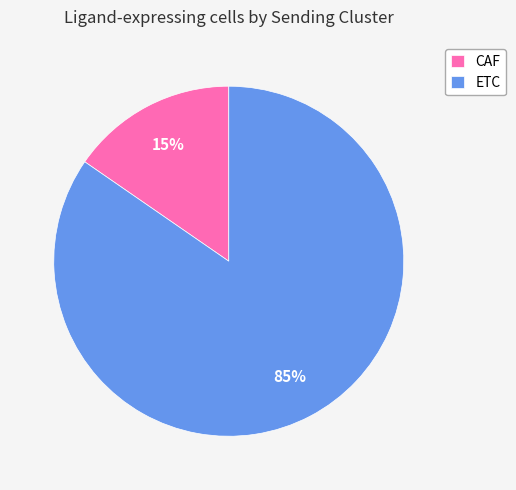

The ETC slice represents 85% of the pie. True or false?

True